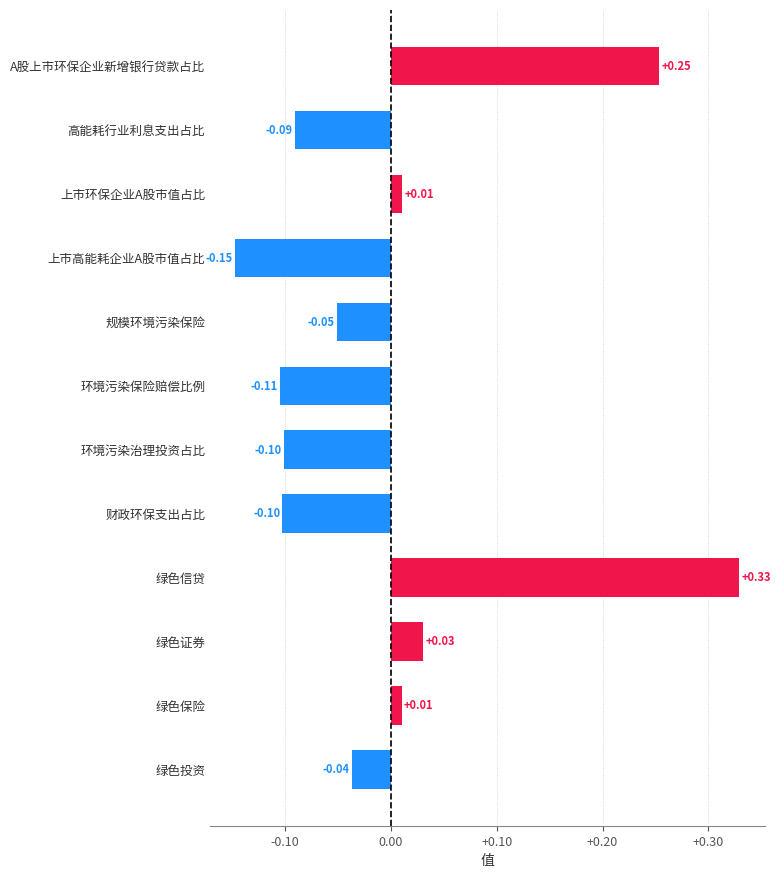

Which has a higher value, 绿色保险 or 绿色证券?

绿色证券